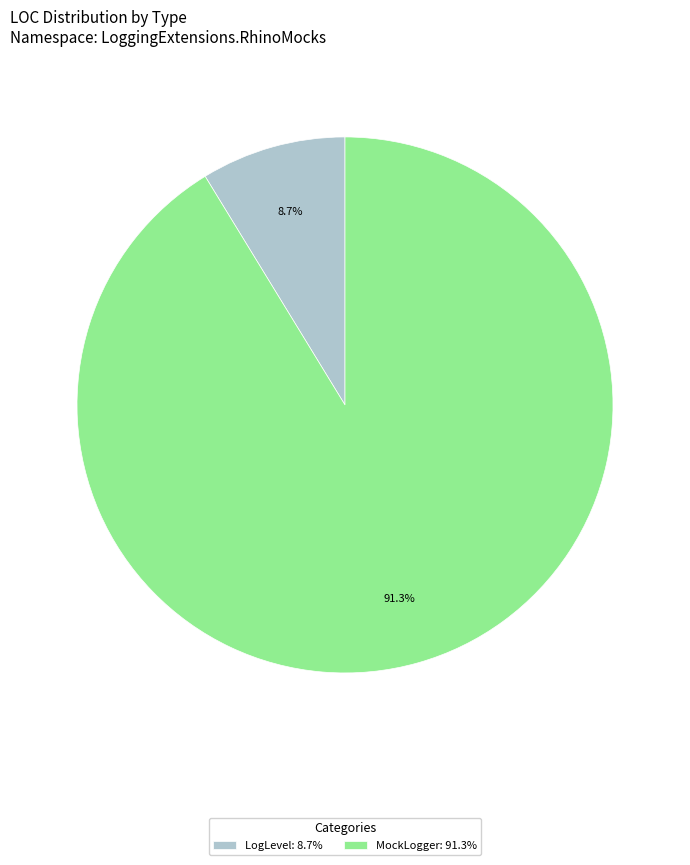

What is the largest slice in the pie chart?

MockLogger